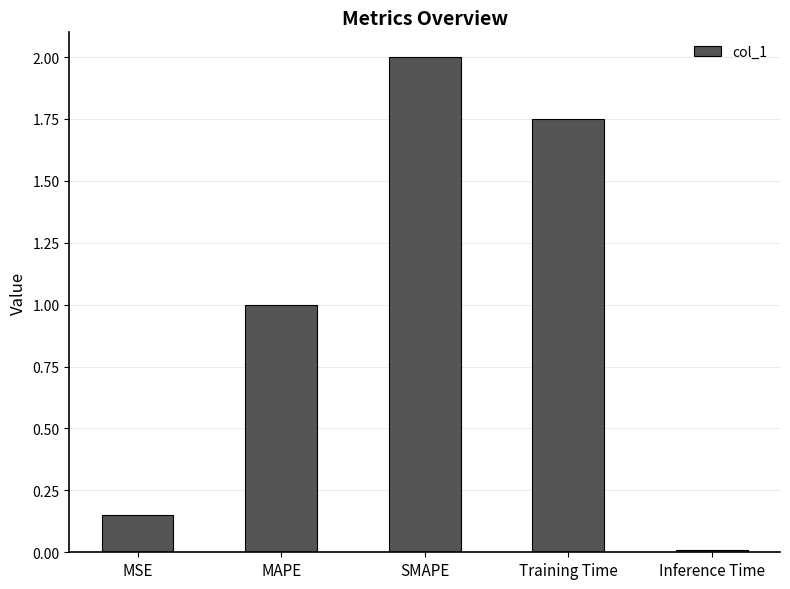

What is the maximum value shown in the chart?

2.0